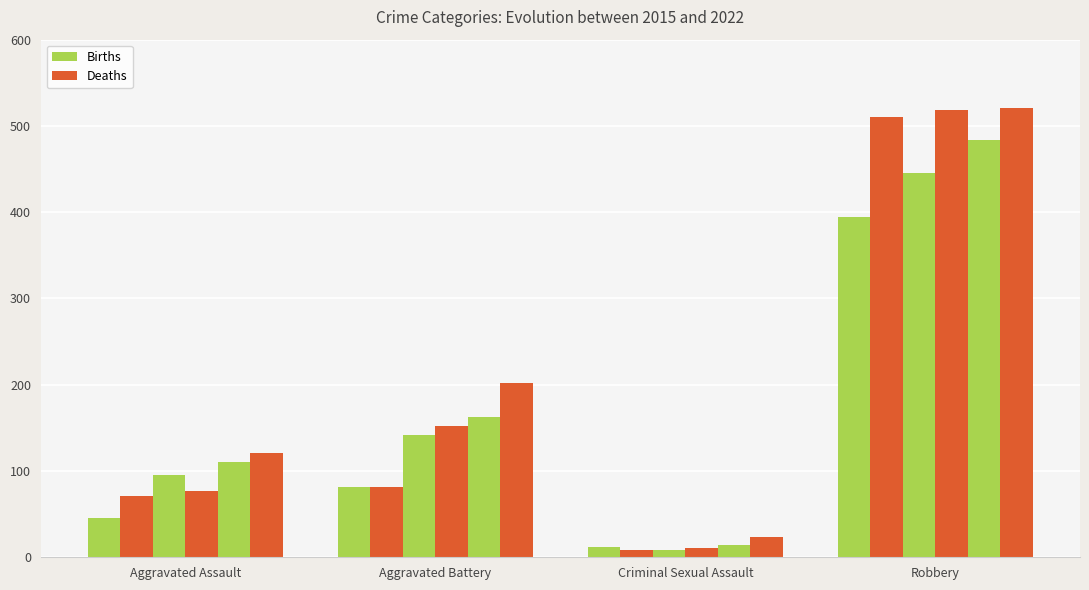

What is the minimum value shown in the chart?

8